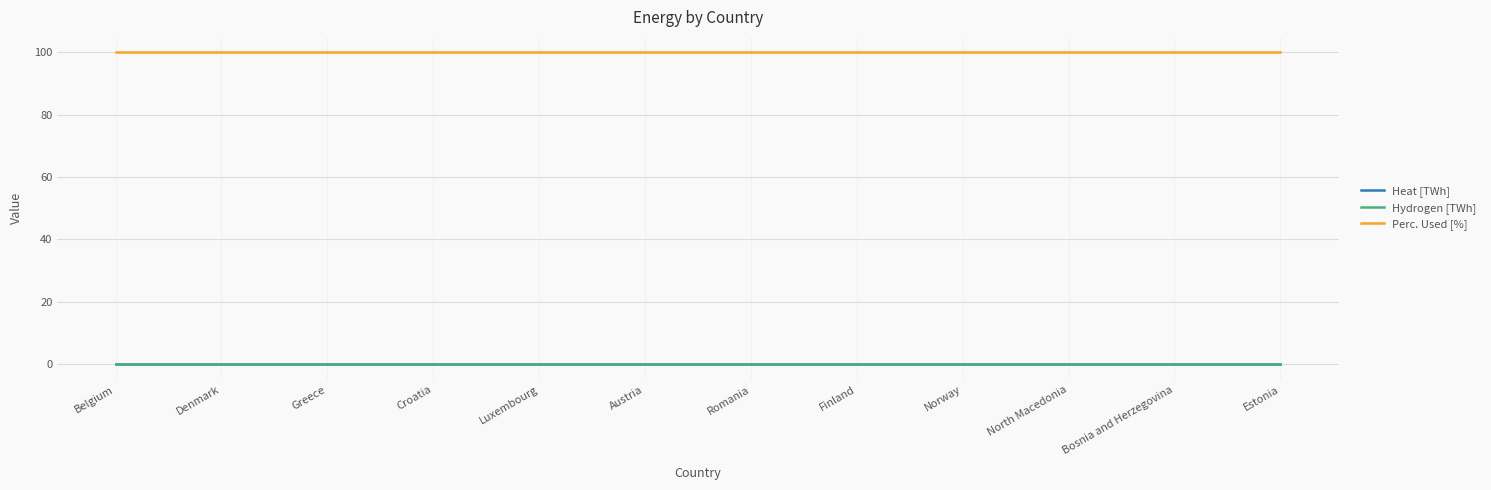

How many lines are shown in the chart?

3